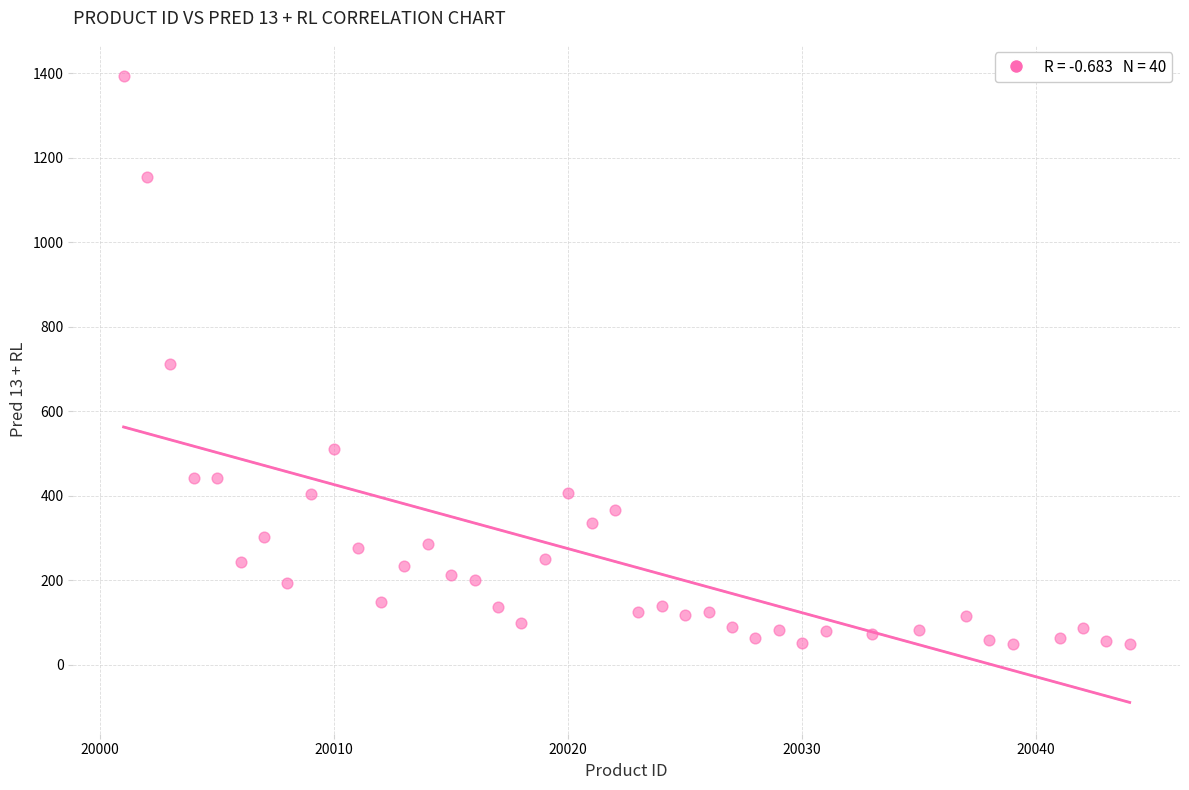

What is the range of Y values (max minus min)?

1343.1